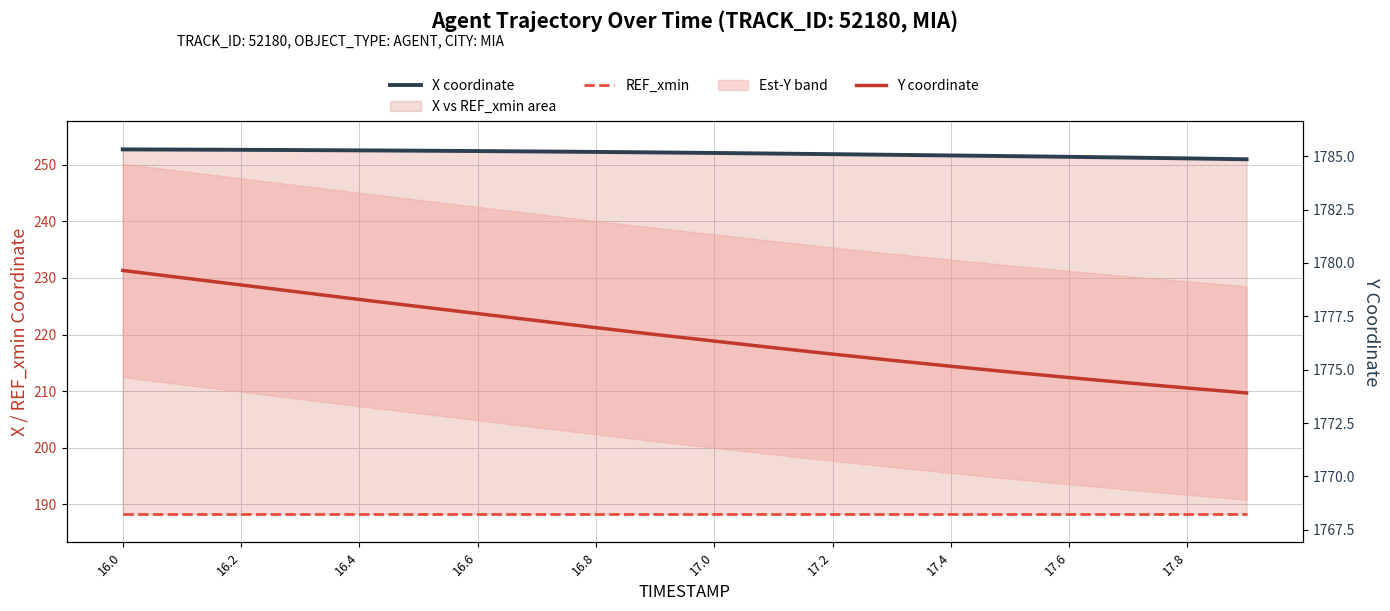

What is the difference between the maximum and minimum values in the Y coordinate series?

5.7